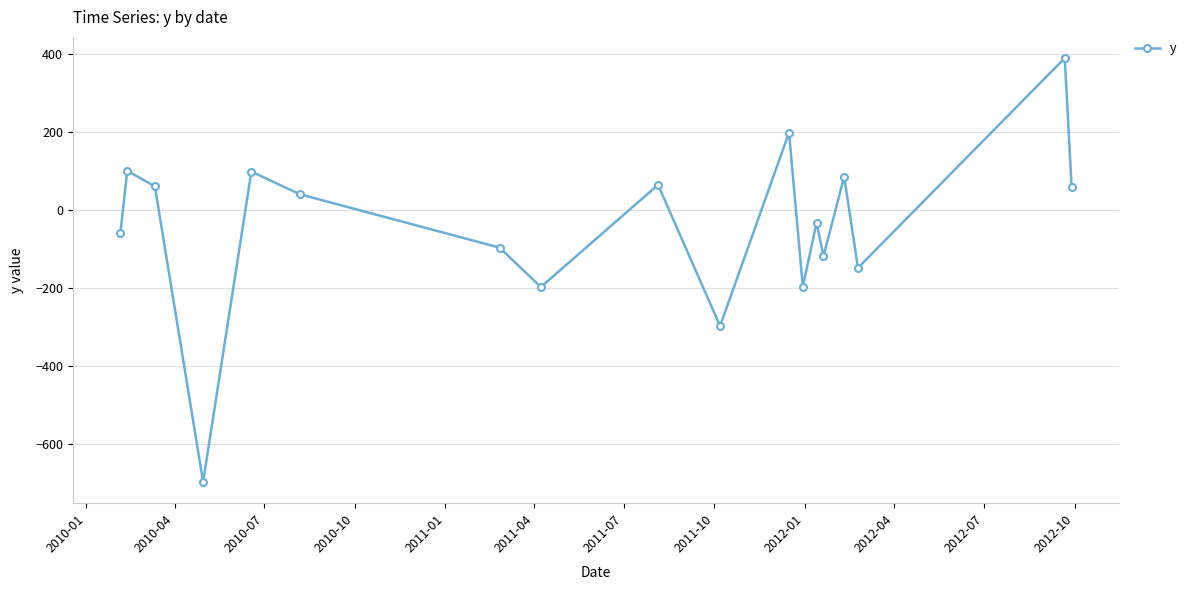

What is the maximum value shown in the chart?

389.0